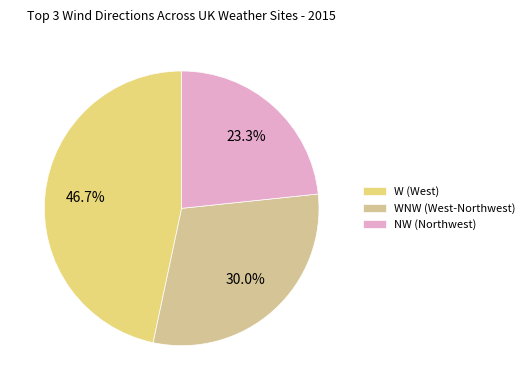

Count the number of slices in the pie.

3